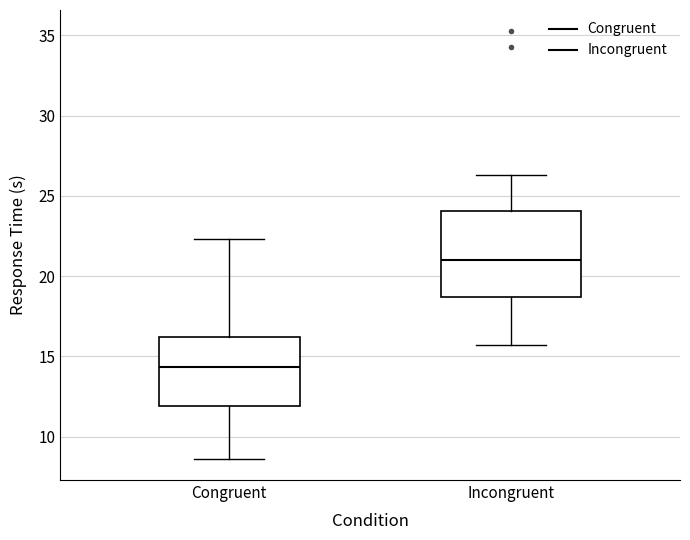

Reading left to right, read every box against the y-axis: the position of its median line, the range the box covers, and the ends of its whiskers. The values are not printed on the chart, so give them approximately, as read against the axis.

Congruent: median 14.5, box 12.0 to 16.0, whiskers 8.5 to 22.5
Incongruent: median 21.0, box 18.5 to 24.0, whiskers 15.5 to 26.5